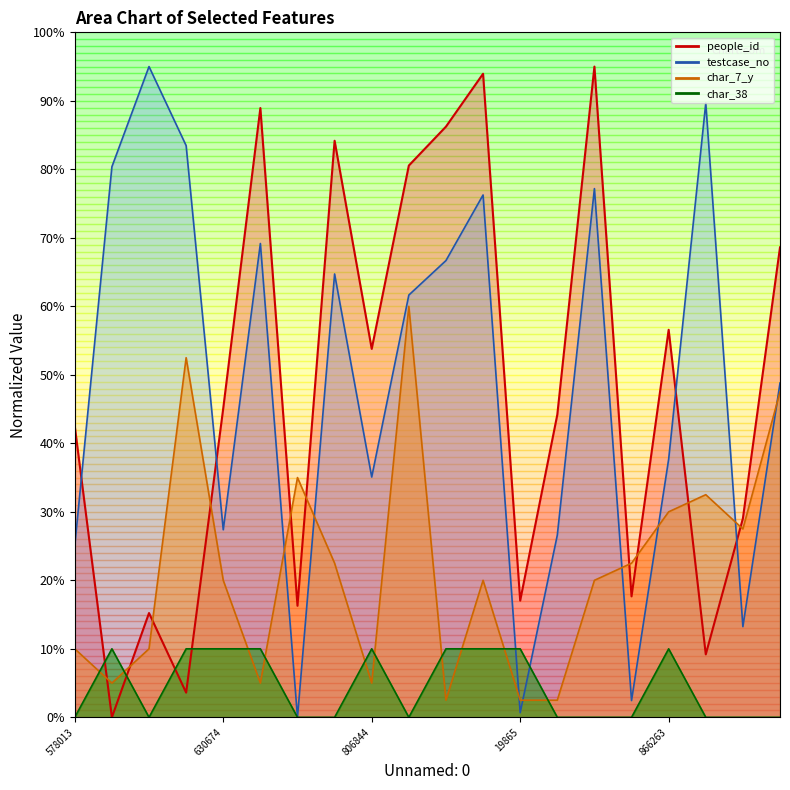

At 19865, list the series in order from largest to smallest.

people_id, char_38, char_7_y, testcase_no